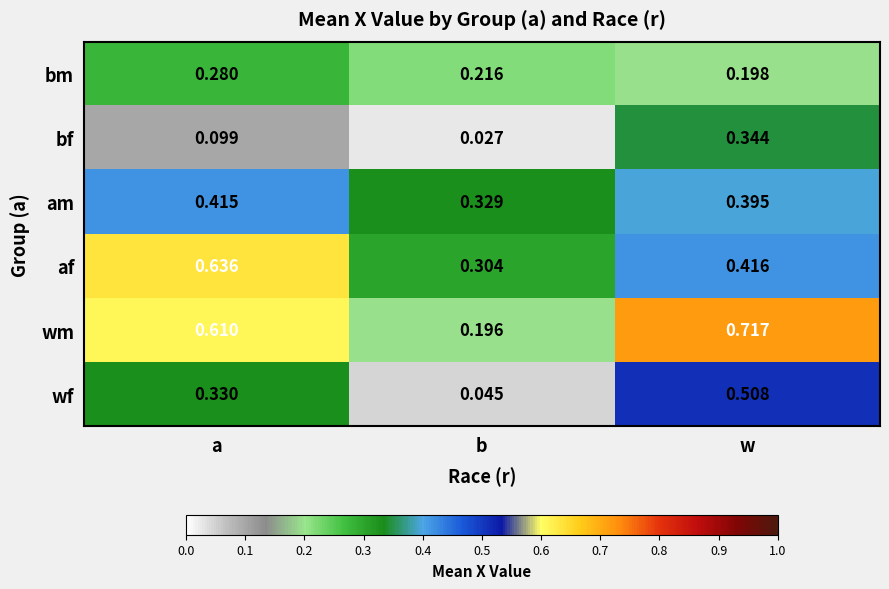

At which category does the chart reach its peak across all series?

w